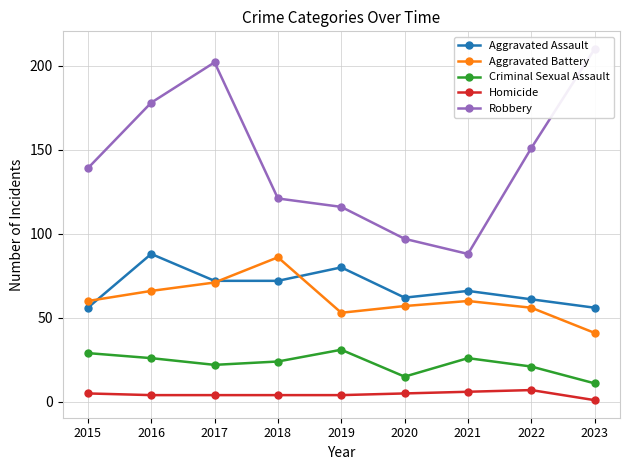

Which series changed the most between 2017 and 2019?

Robbery